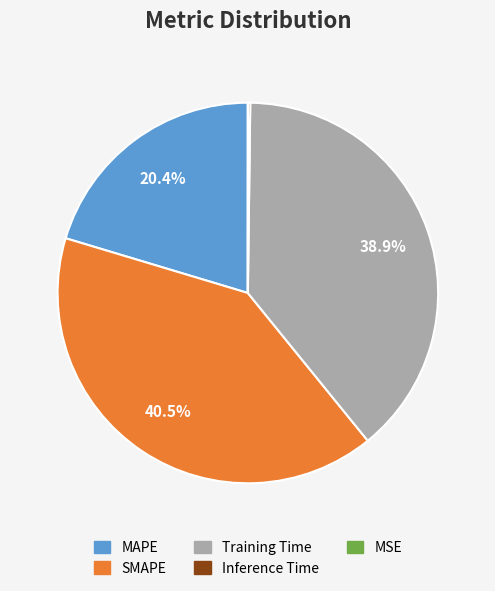

Is there a majority slice in this chart?

No